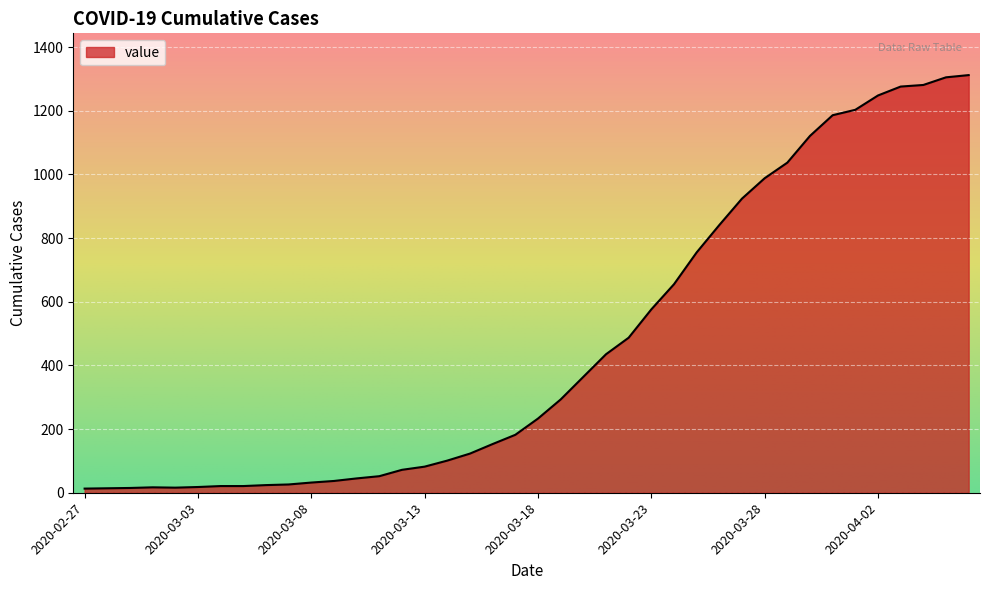

What is the difference between the maximum and minimum values?

1299